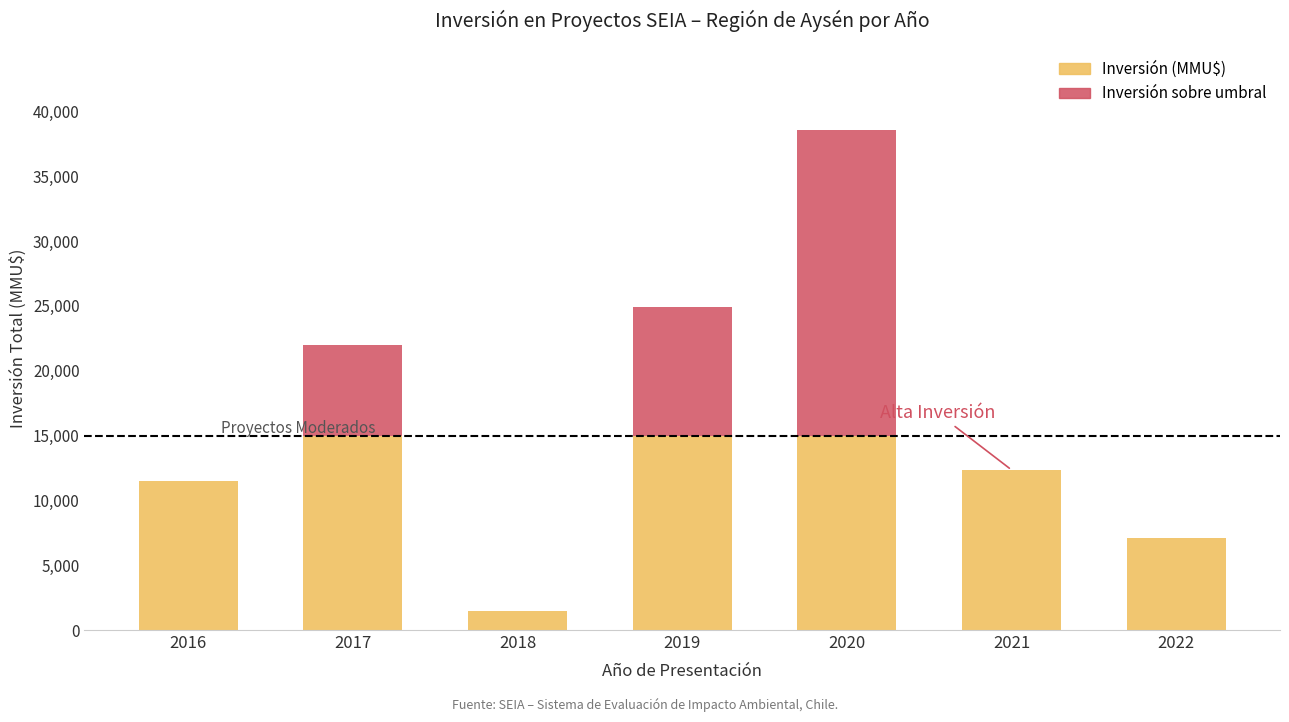

What is the maximum value for Inversión (MMU$)?

15000